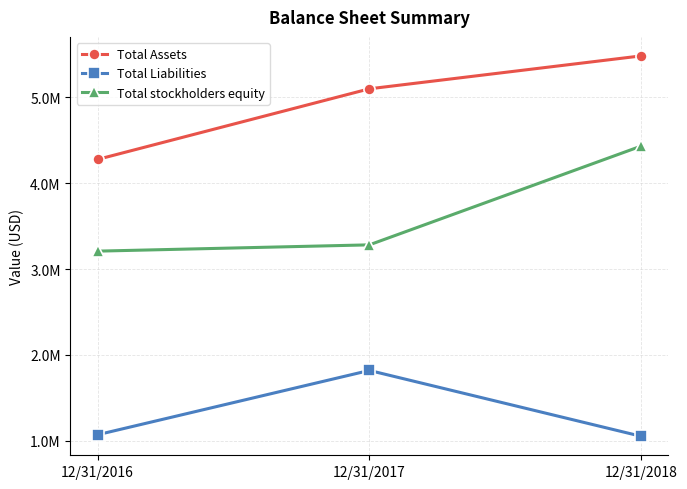

Reading left to right, extract all data points from this chart.

Total Assets: 4277204	5099803	5483222
Total Liabilities: 1069277	1818343	1051385
Total stockholders equity: 3208362	3281574	4431962